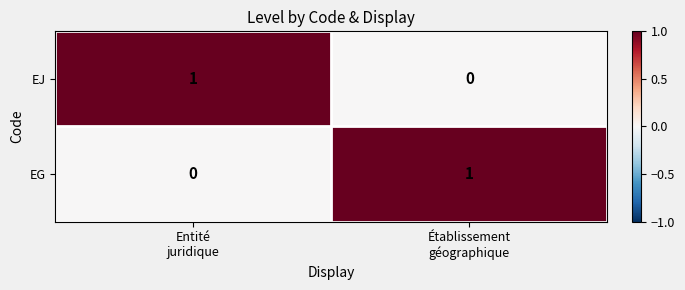

Reading right to left, what are all the values shown in this chart?

EJ: 0	1
EG: 1	0